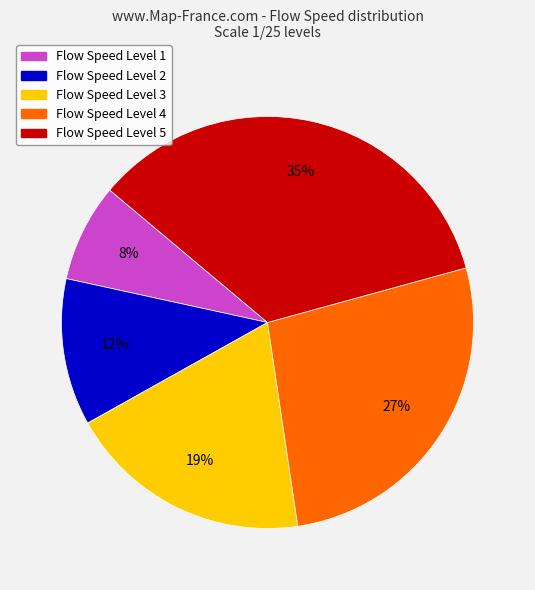

What percentage is the Flow Speed Level 4 slice, to the nearest percent?

27%